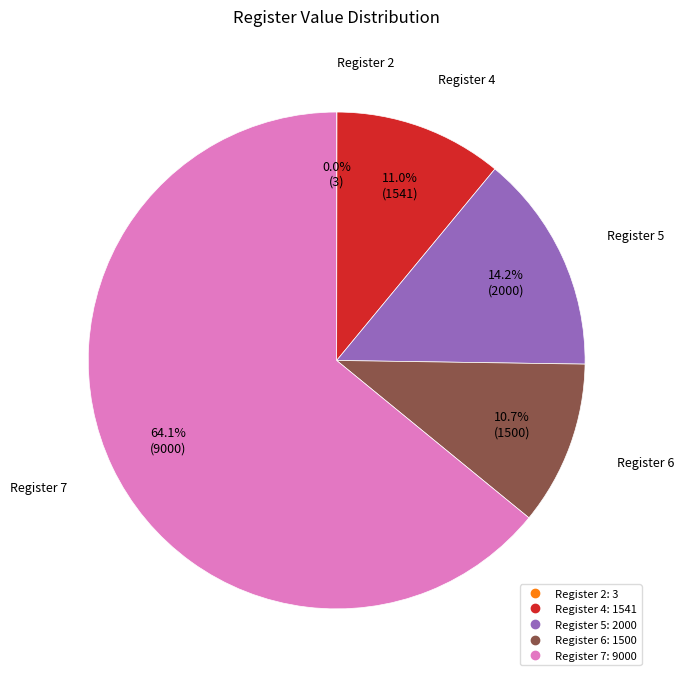

Does any single category account for the majority?

Yes